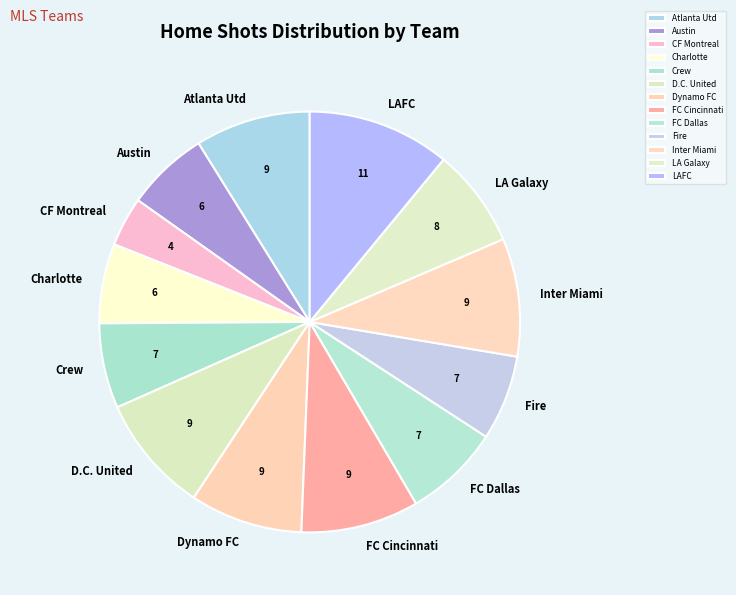

Is it true that Crew is 14% of the pie?

False